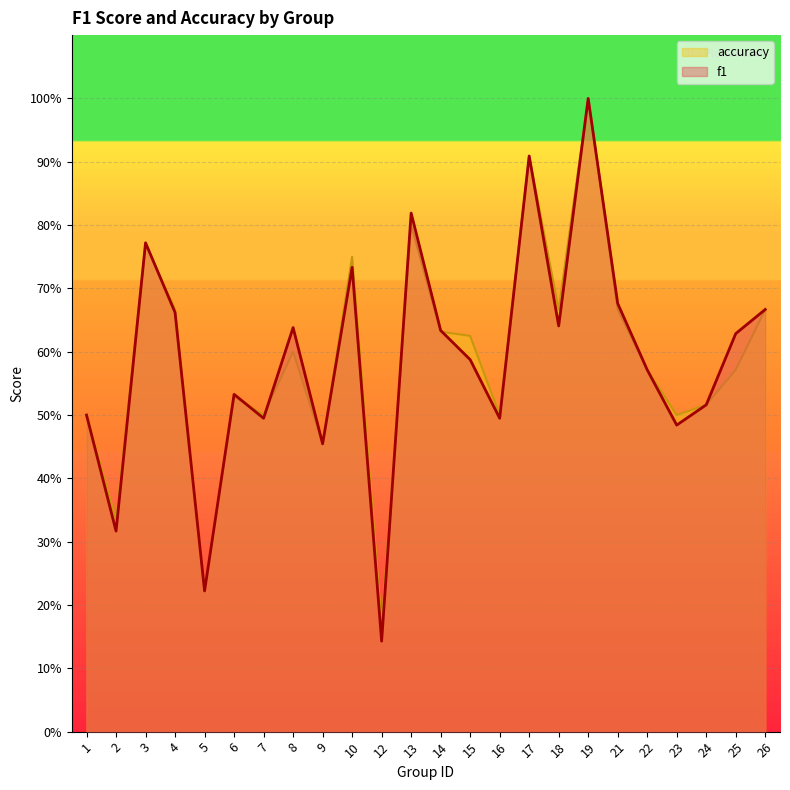

True or false: f1 and accuracy cross at least once.

True